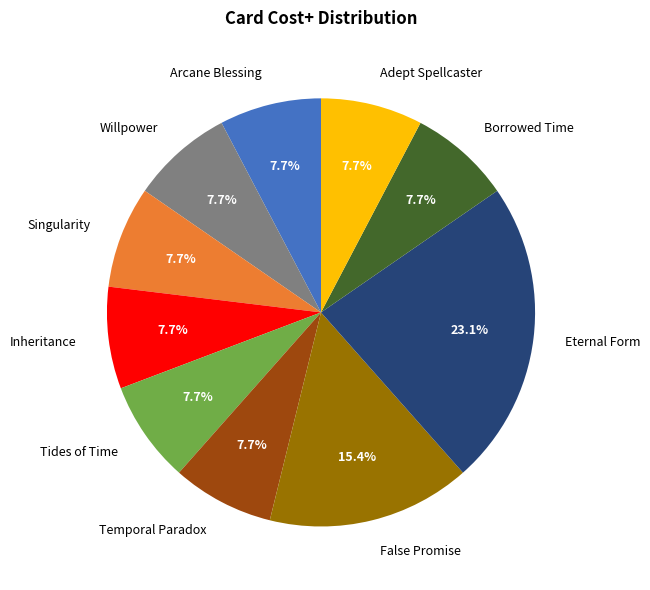

What percentage is NOT represented by Adept Spellcaster?

92.3%